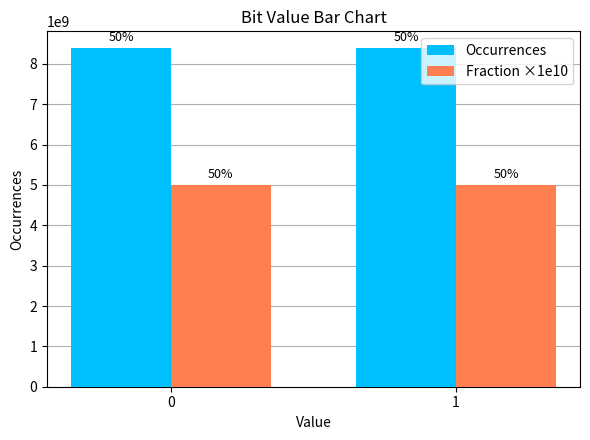

What are all the series names shown in the legend?

Occurrences, Fraction ×1e10